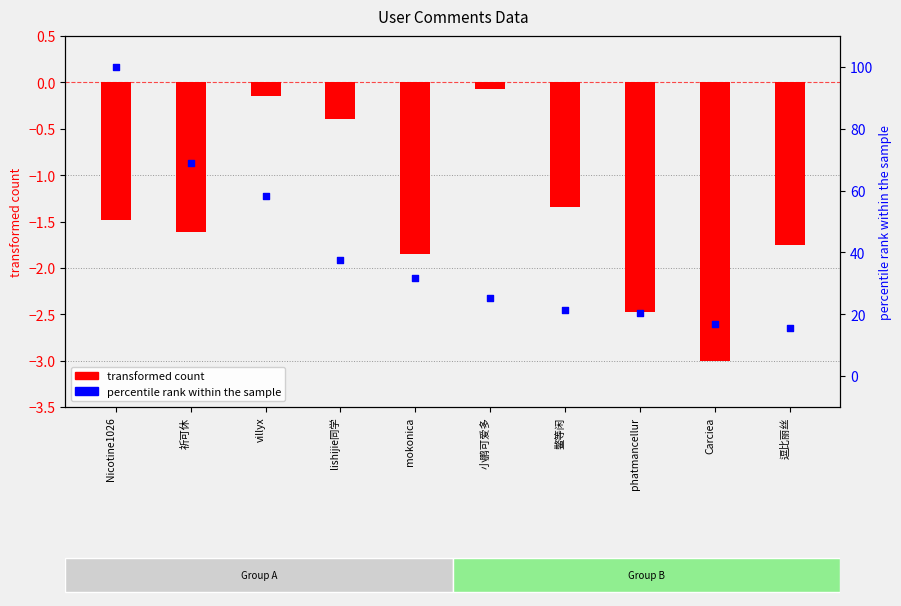

At which category is the sum across all series the highest?

Nicotine1026